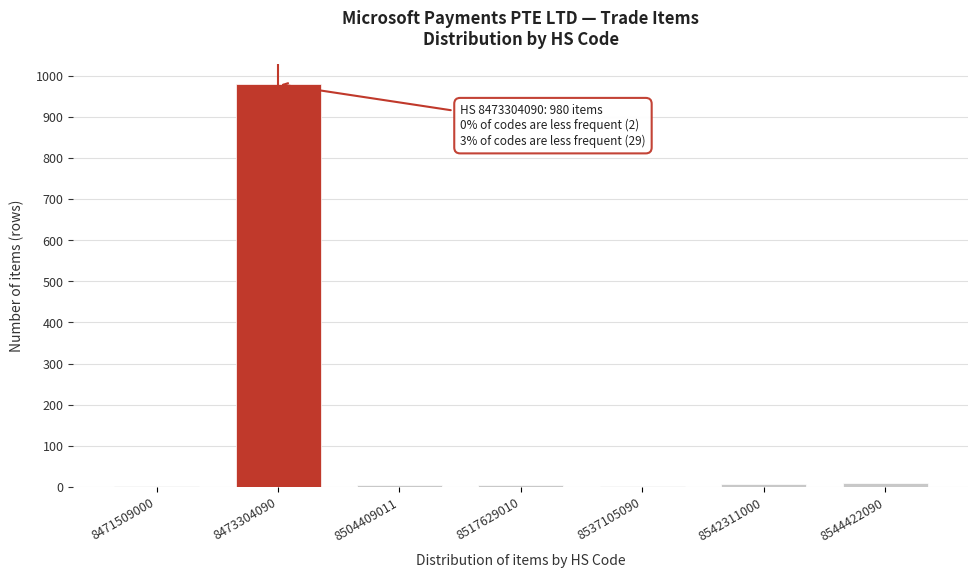

What is the greatest value displayed?

980